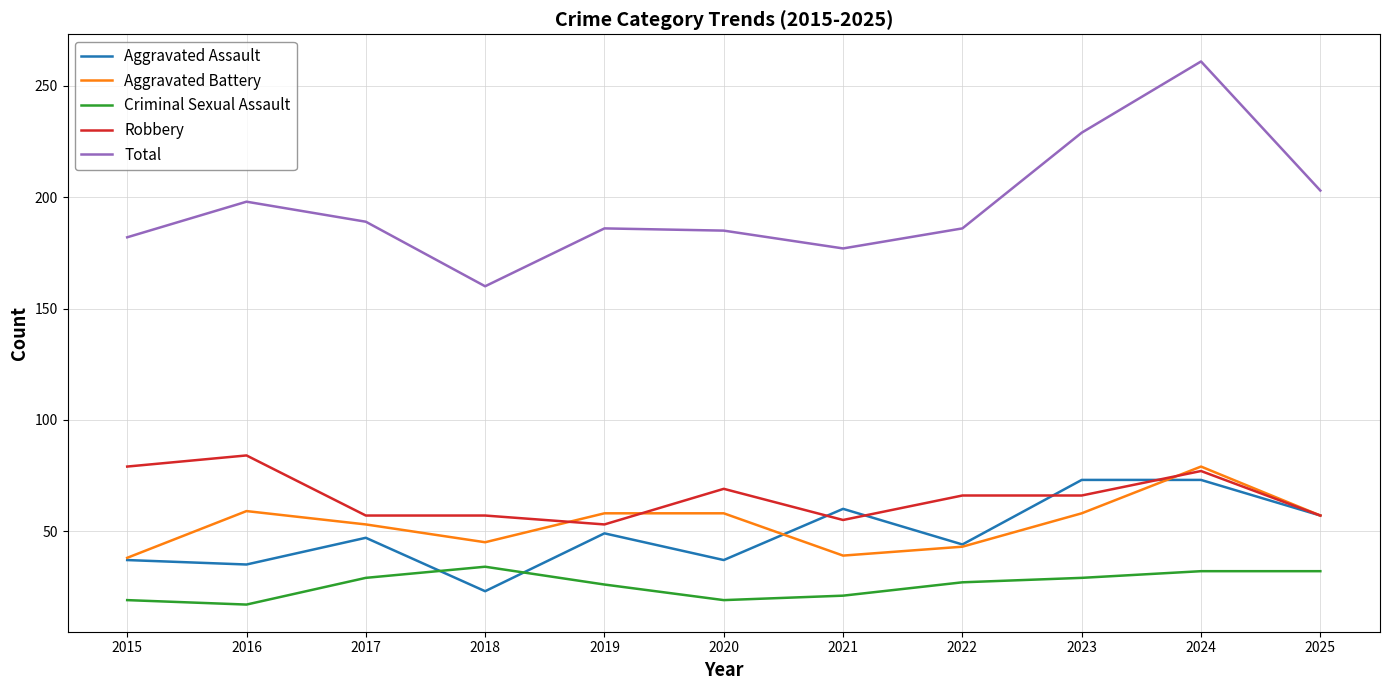

What is the sum of the Total values at 2015 and 2024?

443